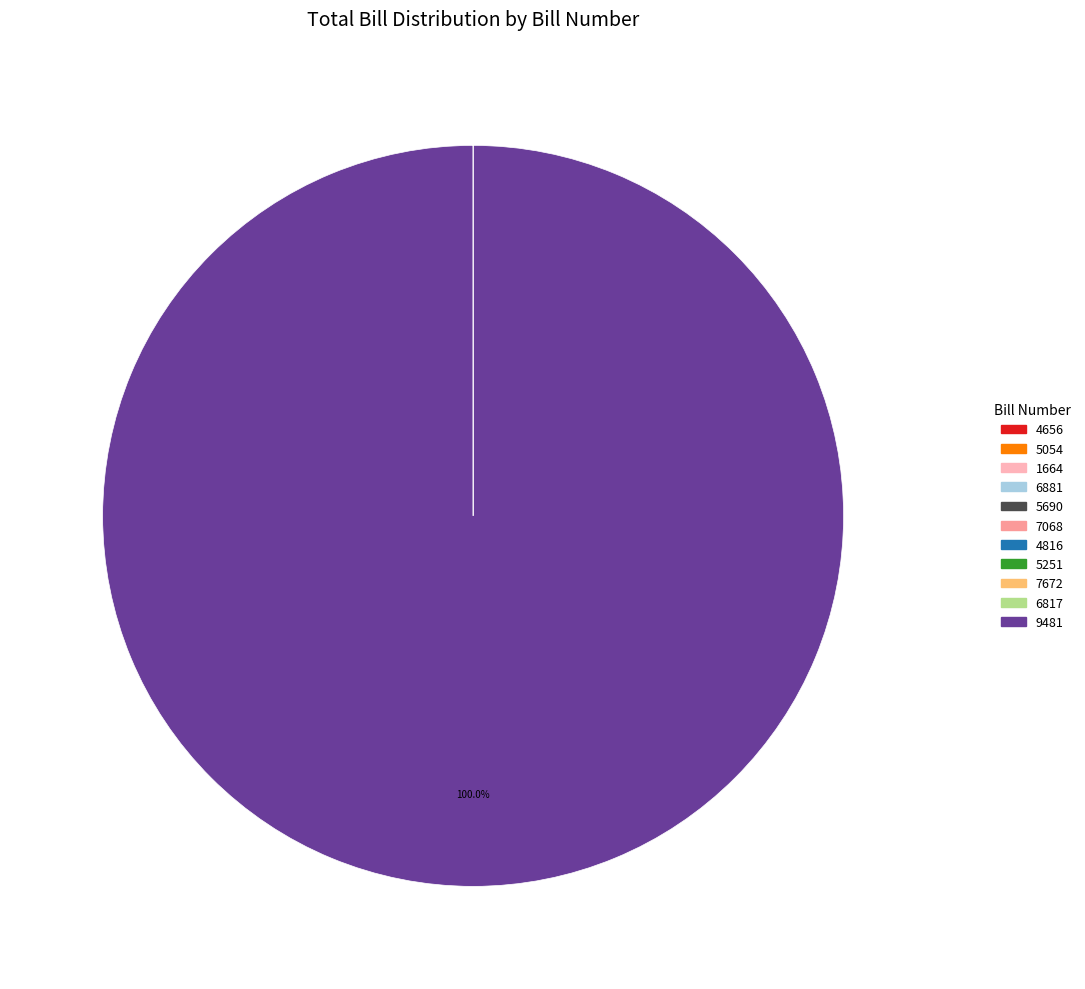

Does any single category account for the majority?

Yes